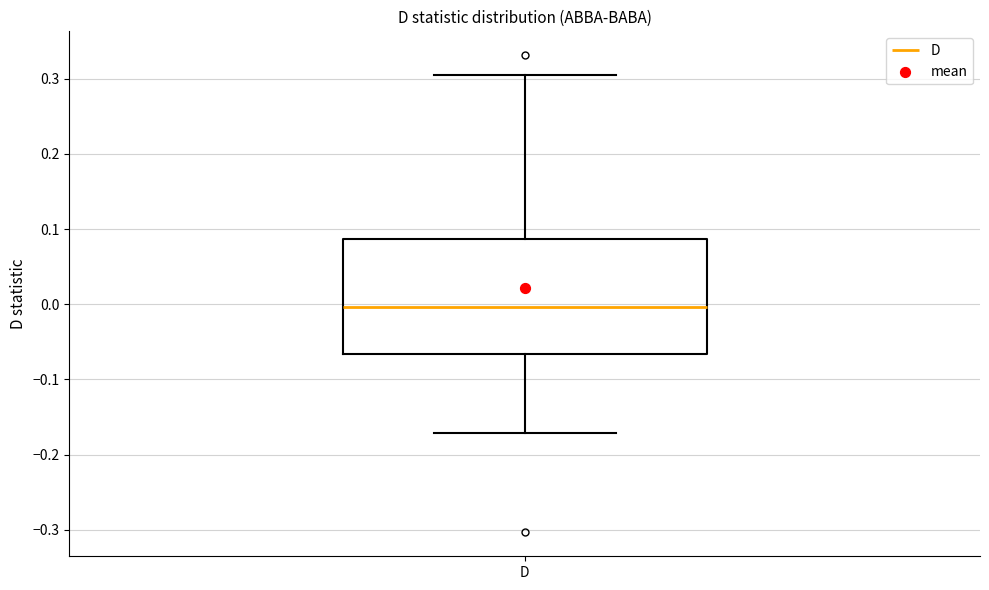

Read this box plot against the y-axis: the position of the median line, the range covered by the box, and the ends of both whiskers. The values are not printed on the chart, so give them approximately, as read against the axis.

median 0.00, box -0.07 to 0.09, whiskers -0.17 to 0.30